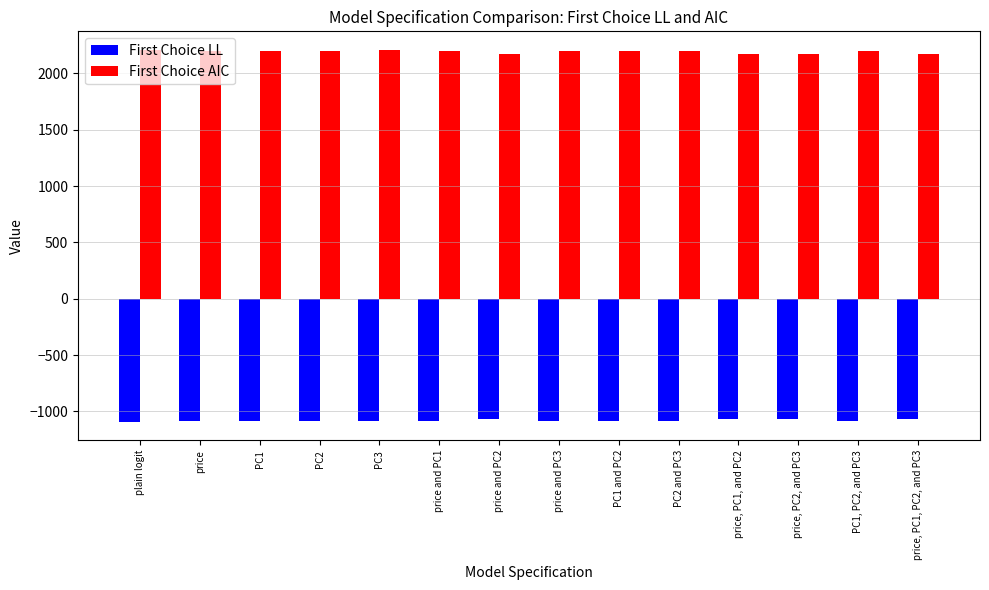

Does the chart contain any negative values?

Yes